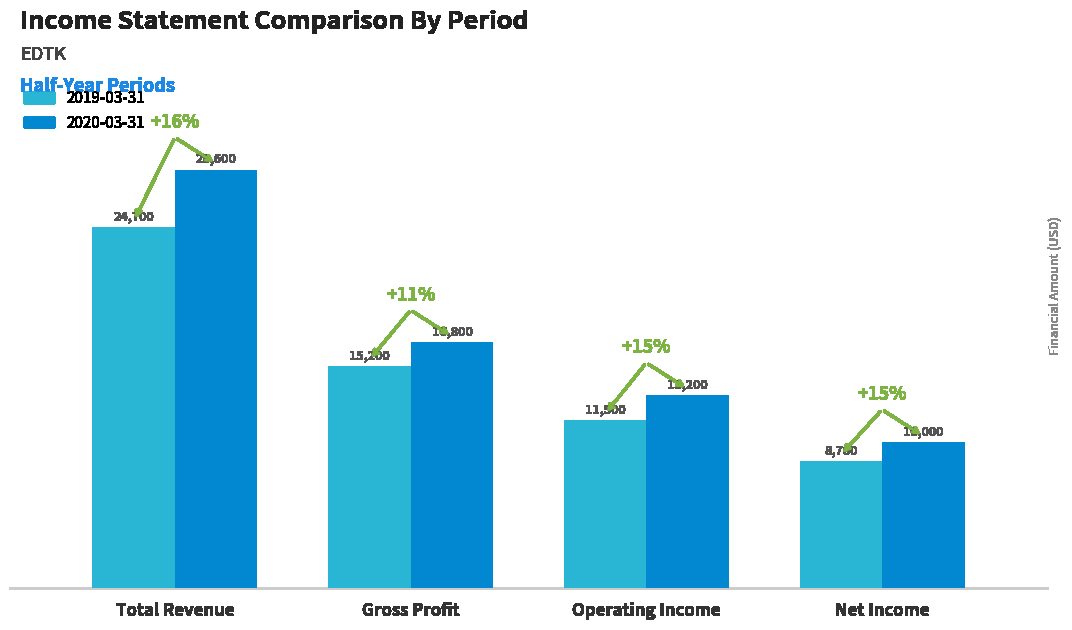

What is the sum of all 2020-03-31 values?

68600